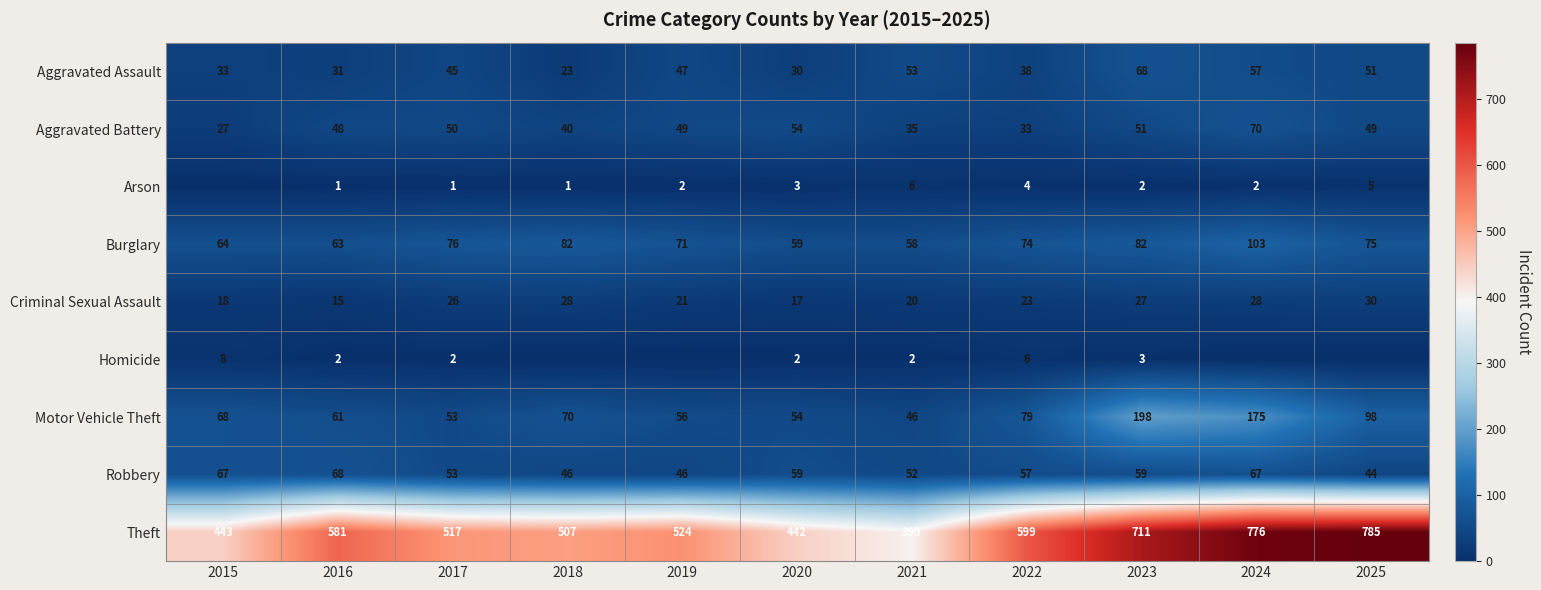

The value of Aggravated Battery at 2019 is 49. True or false?

True